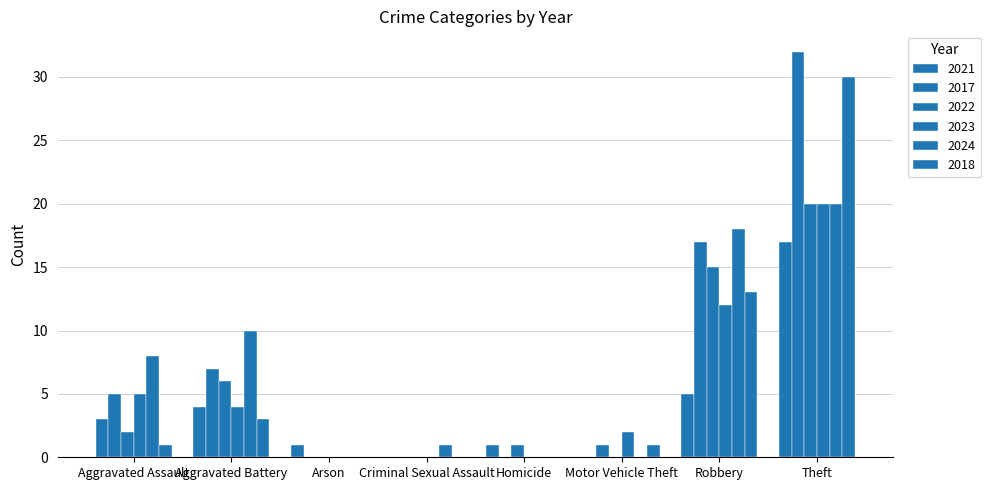

How many data points does each series have?

8